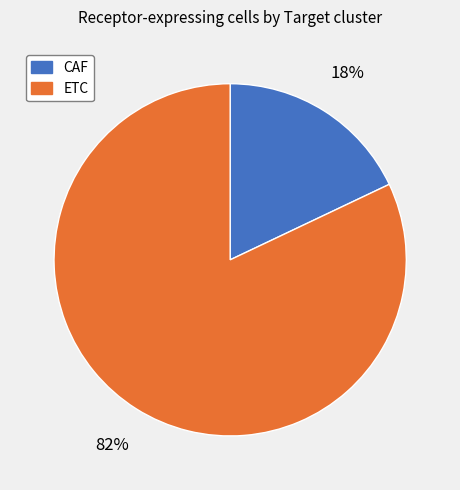

Between ETC and CAF, which is larger?

ETC